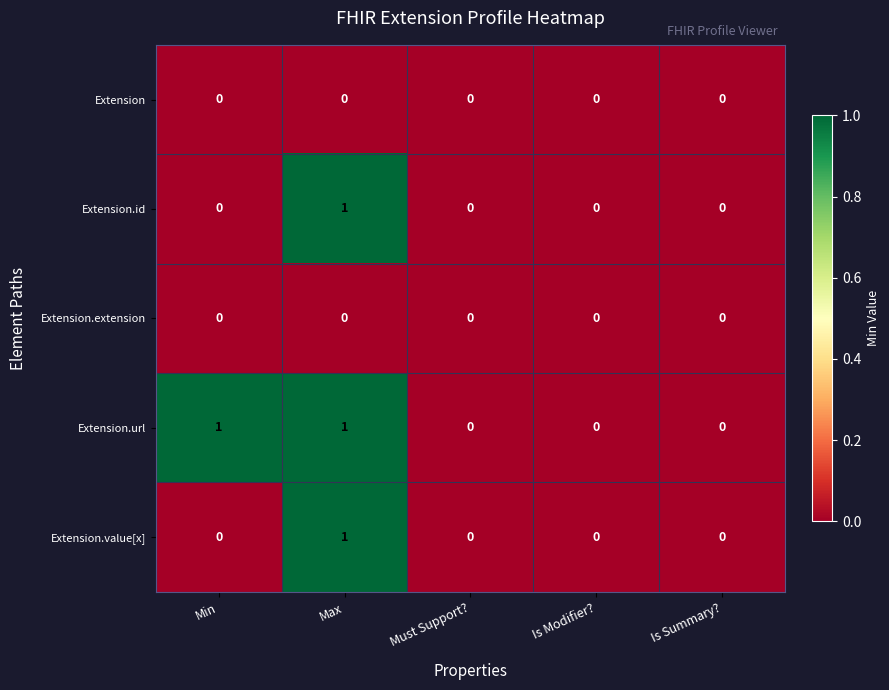

Which series has the largest total across all categories?

Extension.url